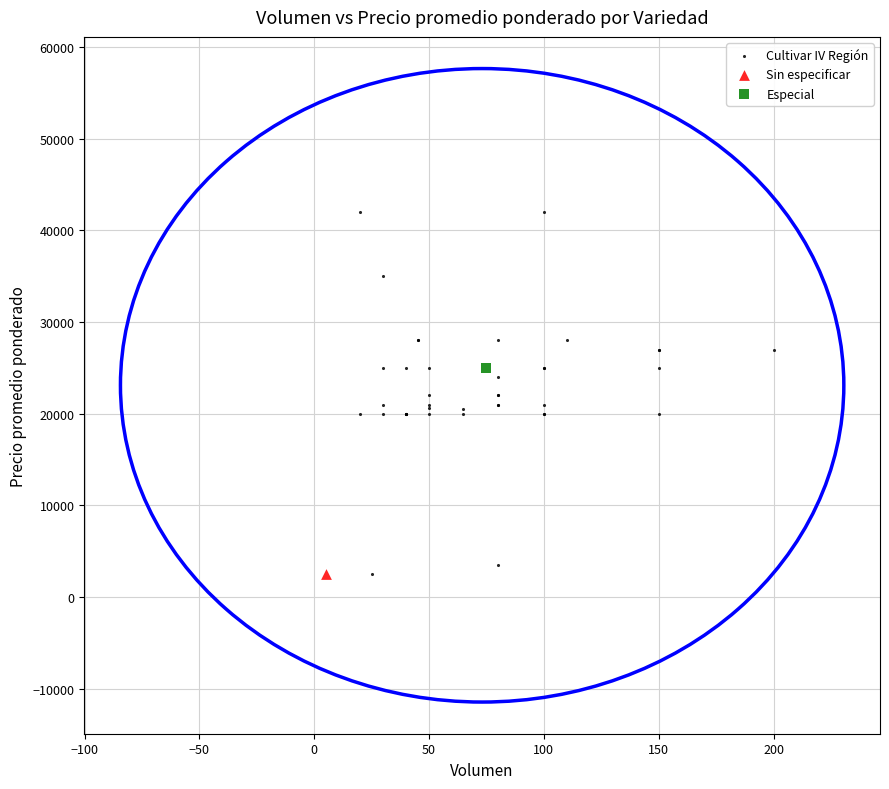

What are all the series names shown in the legend?

Cultivar IV Región, Sin especificar, Especial